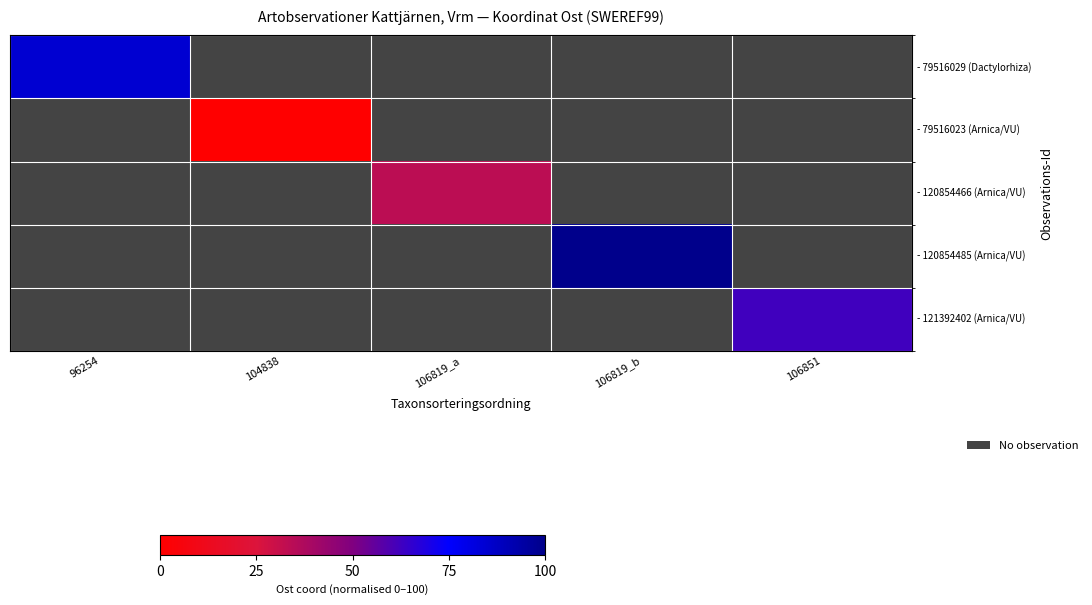

Count the number of data series in this chart.

5